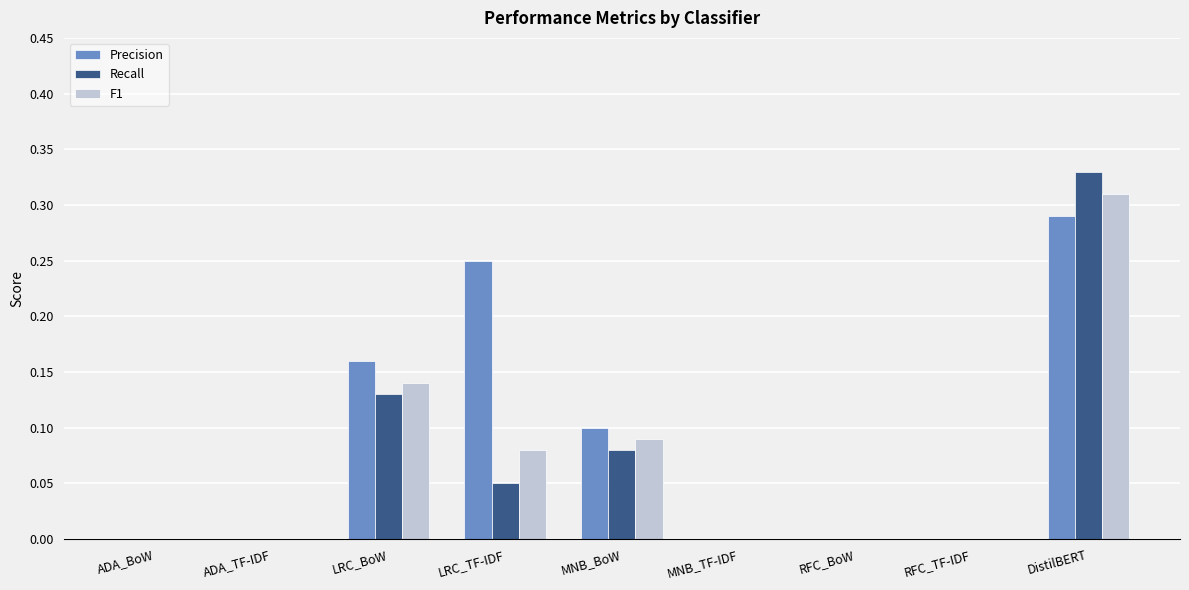

What is the sum of all Precision values?

0.8